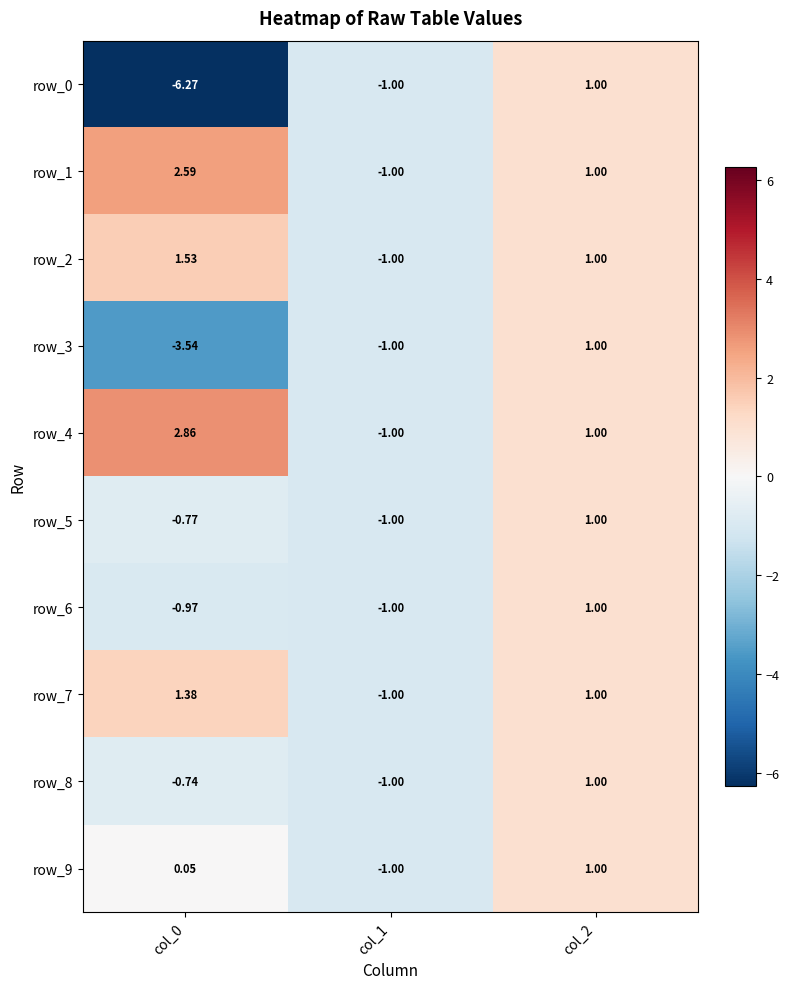

At which category is the sum across all series the highest?

col_2